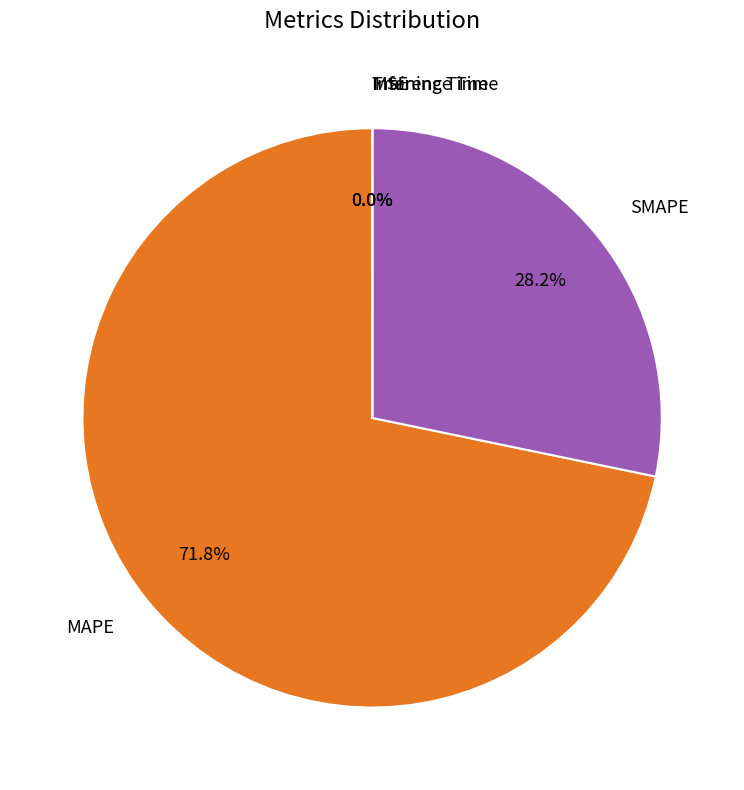

Which slice represents more than half of the pie?

MAPE